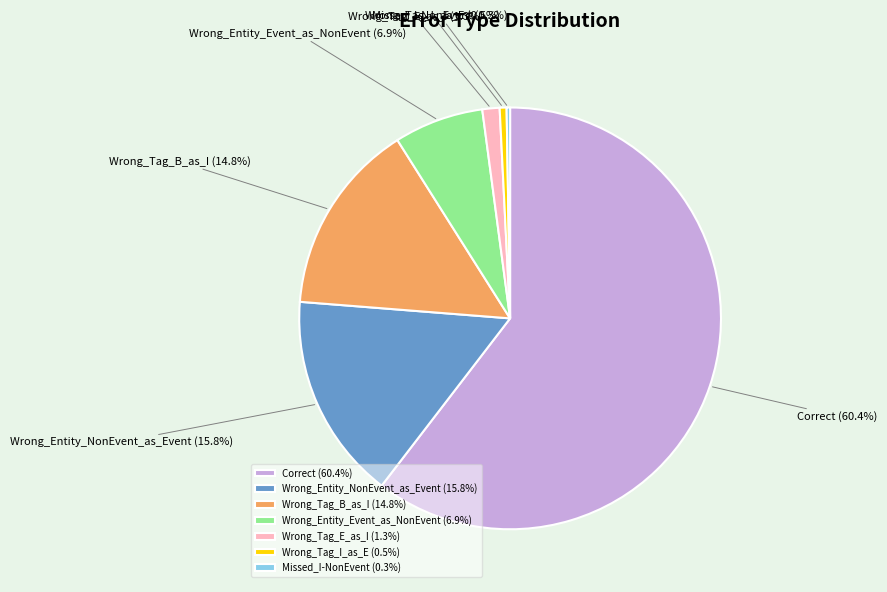

Which has a higher value, Wrong_Entity_Event_as_NonEvent or Wrong_Tag_B_as_I?

Wrong_Tag_B_as_I